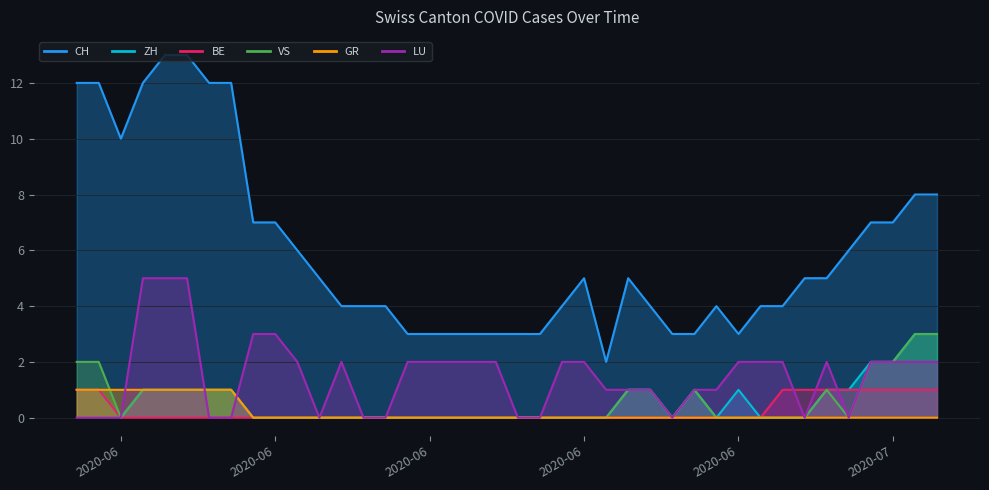

At which category is the sum across all series the highest?

2020-06-04